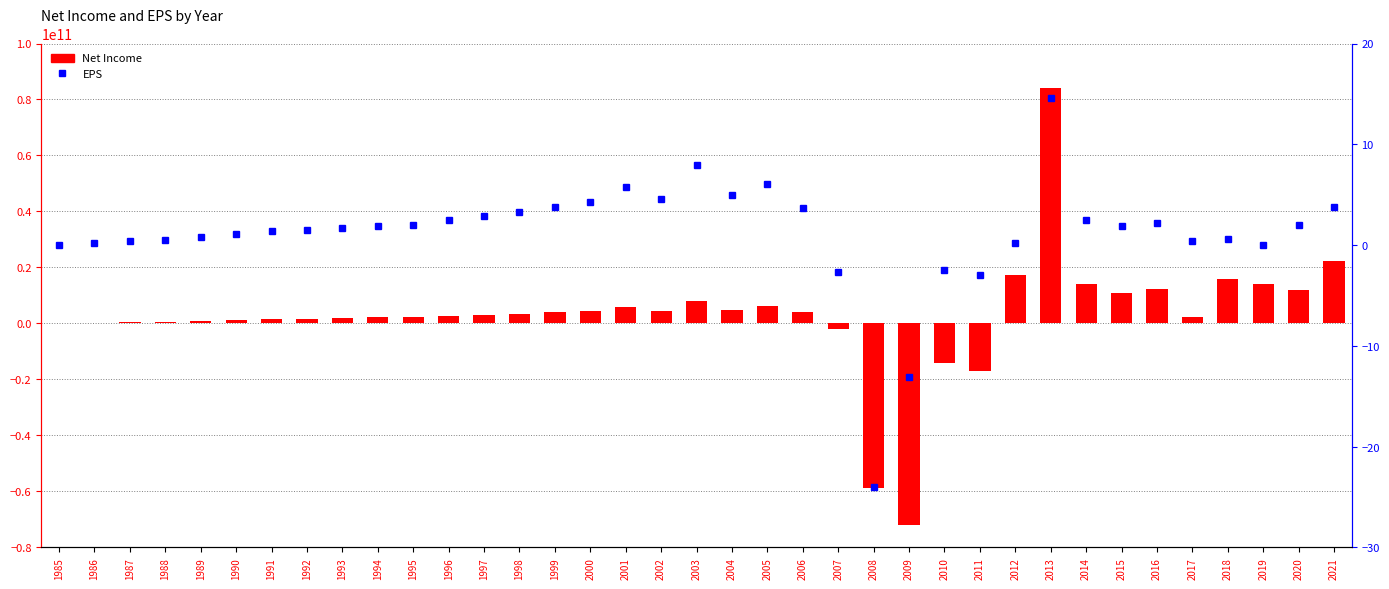

Which has a higher value, 2020 or 2003?

2020